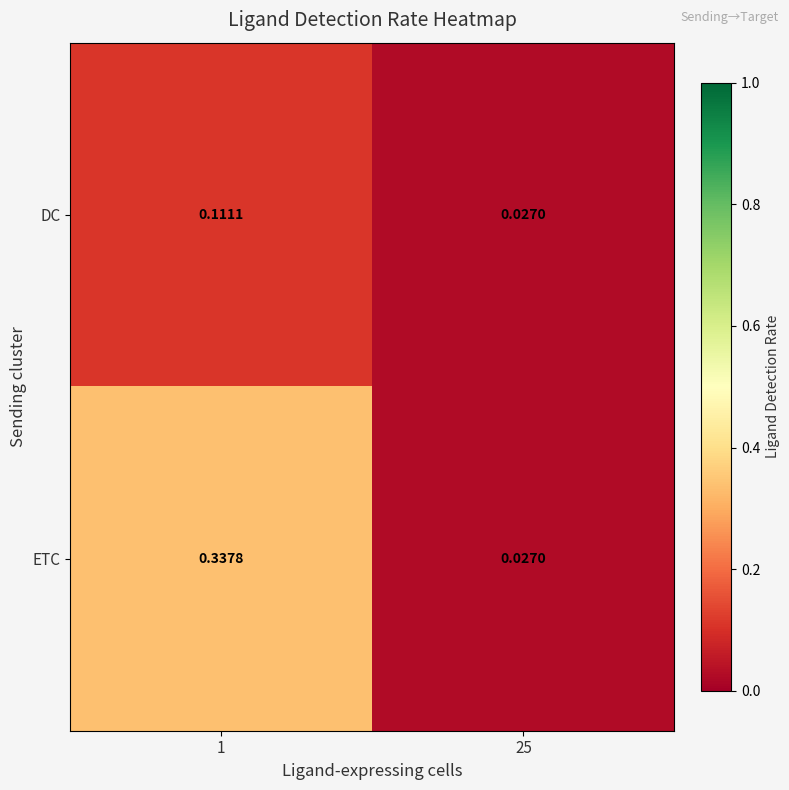

Which series has the widest spread of values?

ETC